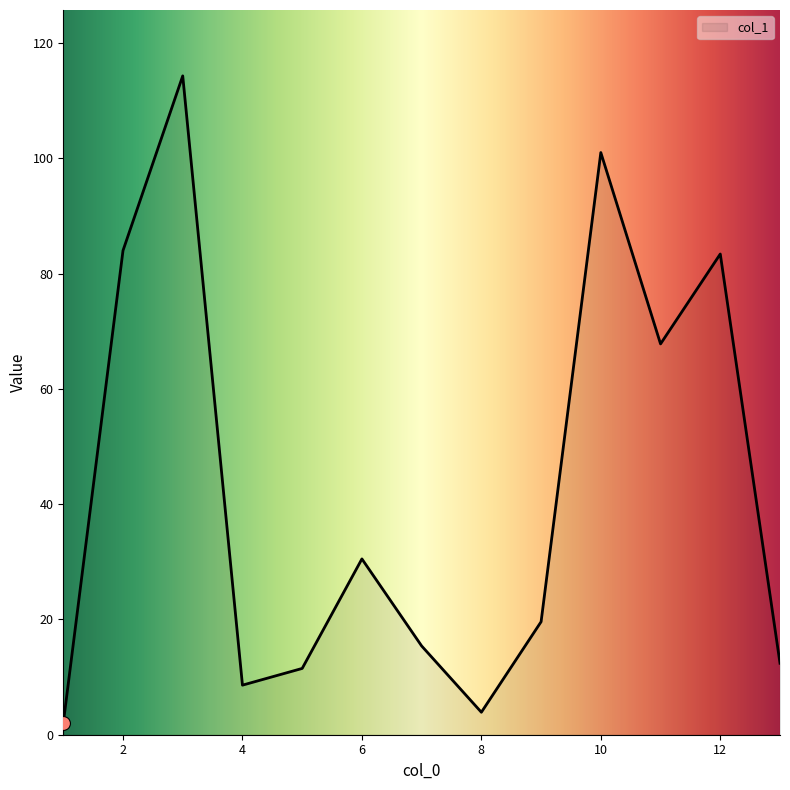

What is the difference between the maximum and minimum values?

112.3